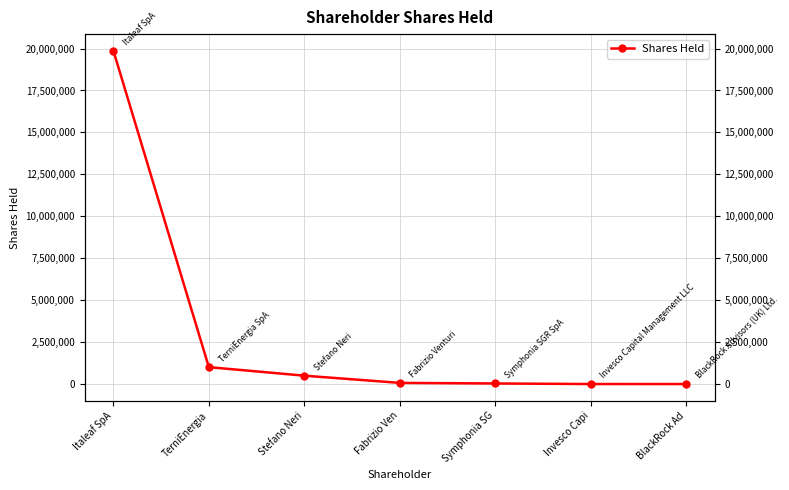

What is the smallest value displayed?

5438